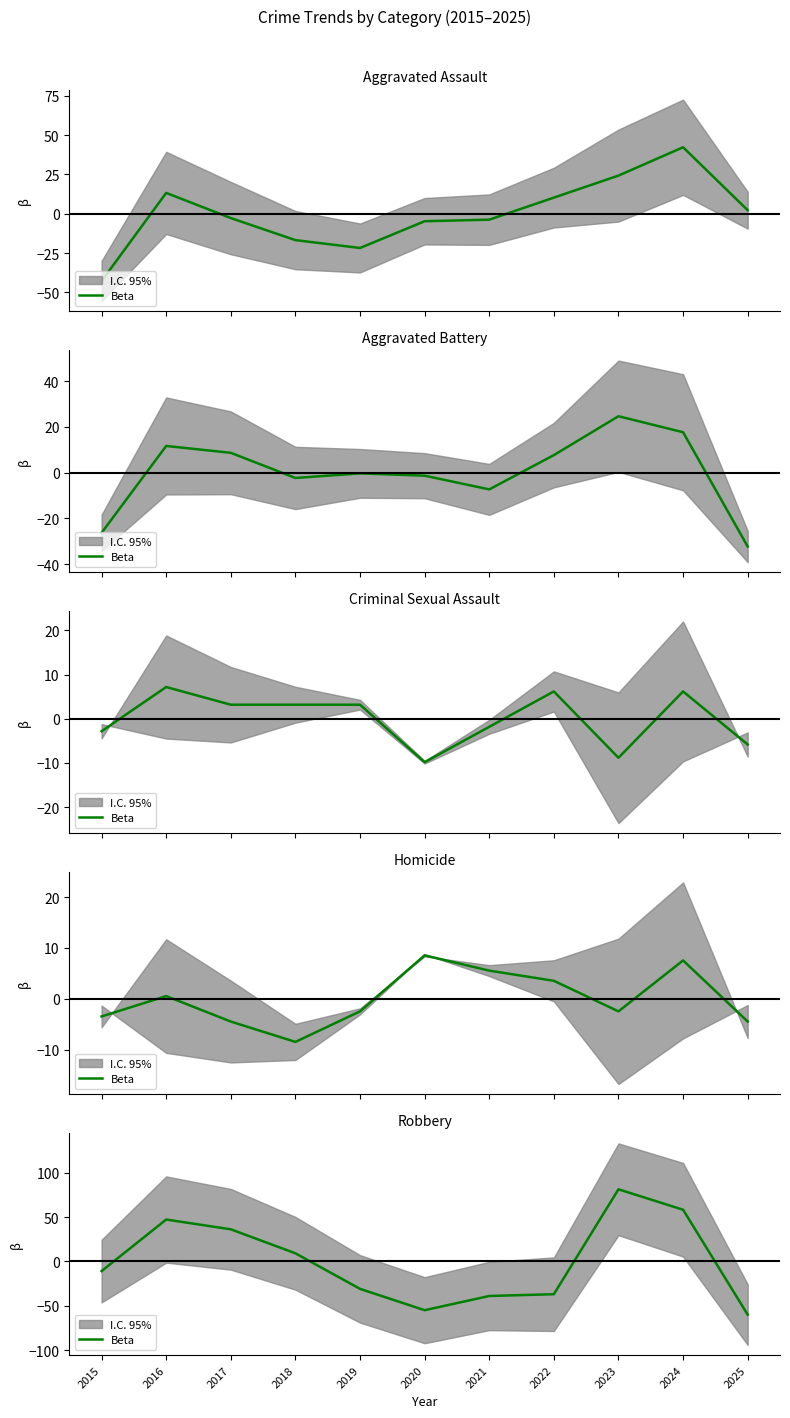

Rank the categories by value from highest to lowest.

2023, 2024, 2016, 2017, 2018, 2015, 2019, 2022, 2021, 2020, 2025